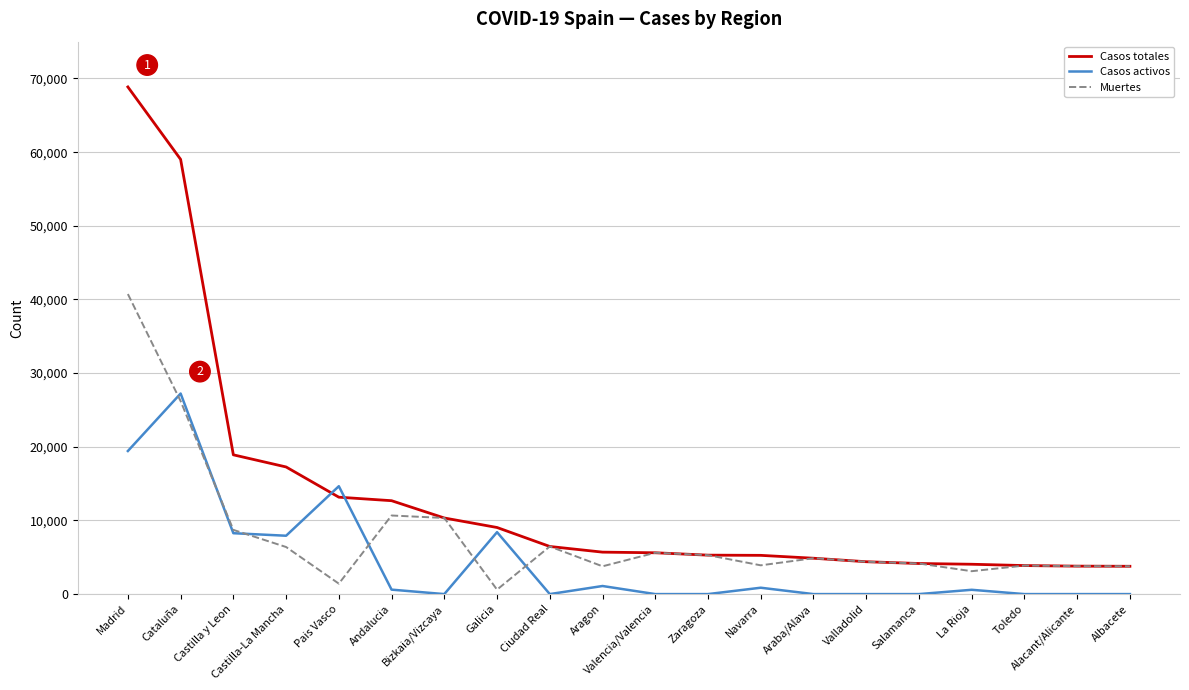

What is the difference between the maximum and minimum values in the Casos activos series?

27229